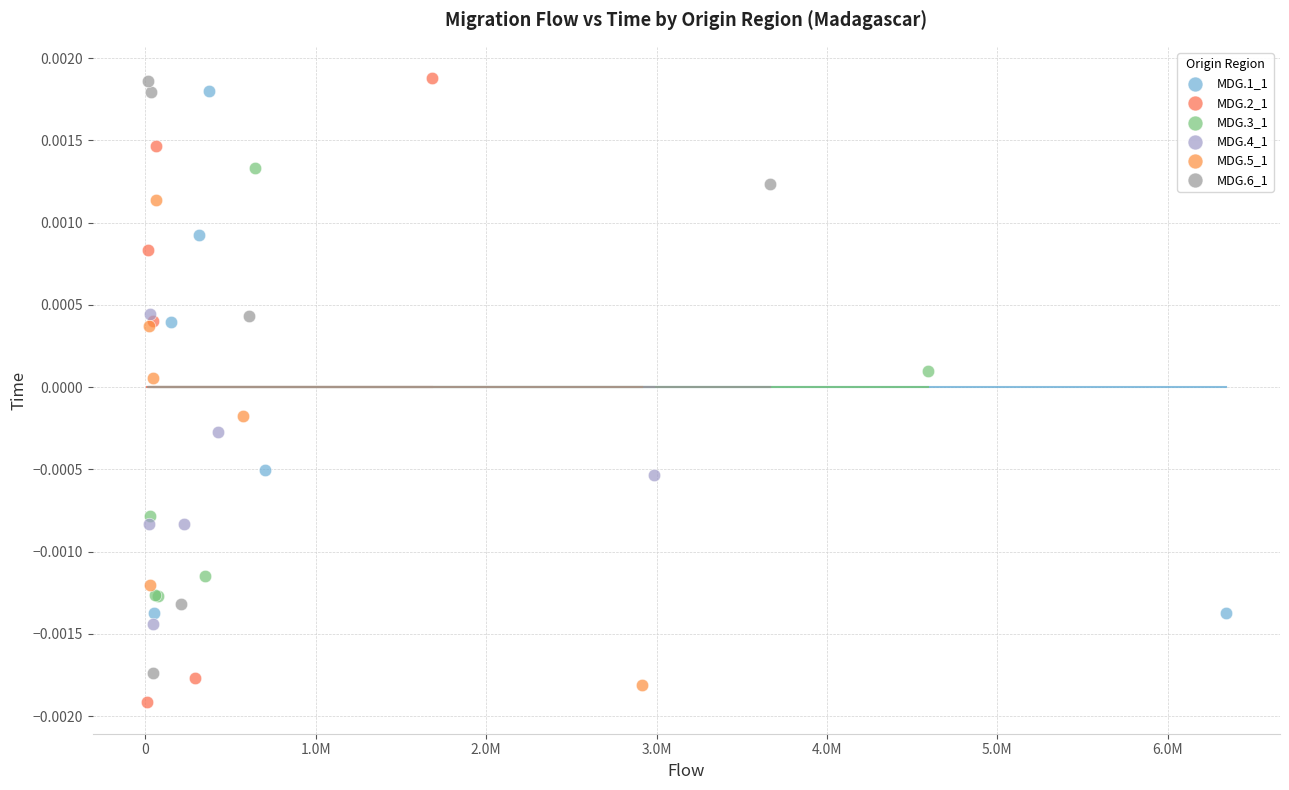

Which series has the widest spread of Y values?

MDG.2_1